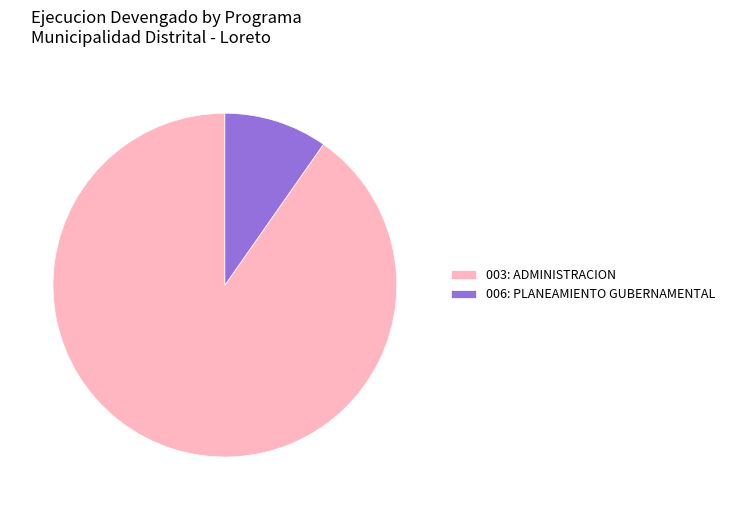

What is the majority slice?

003: ADMINISTRACION